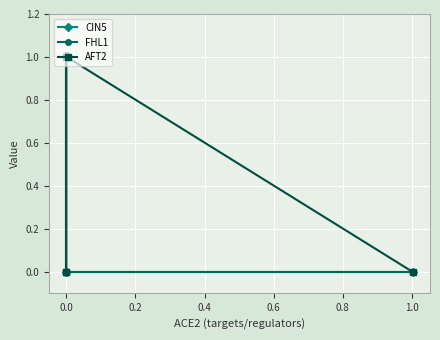

True or false: AFT2 has more than 0 points higher than both neighbors.

True